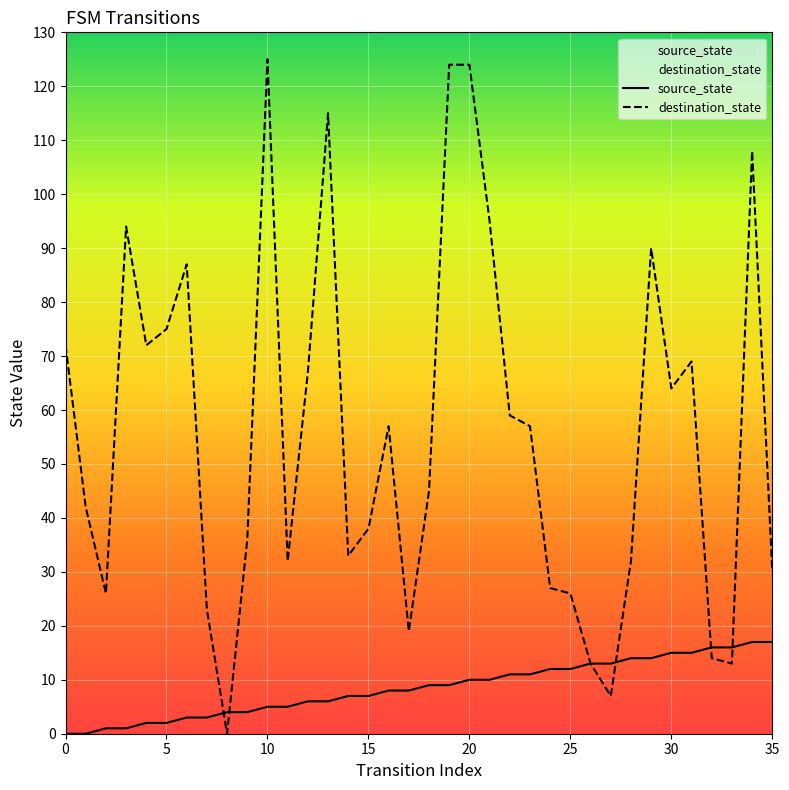

Which label corresponds to the largest value in the chart?

10